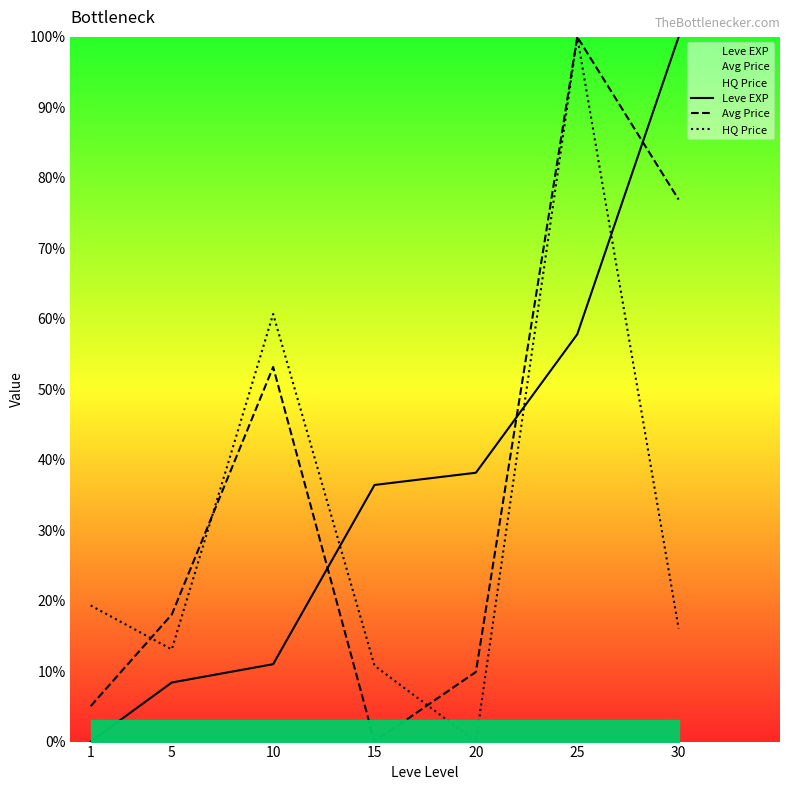

How many lines are shown in the chart?

3